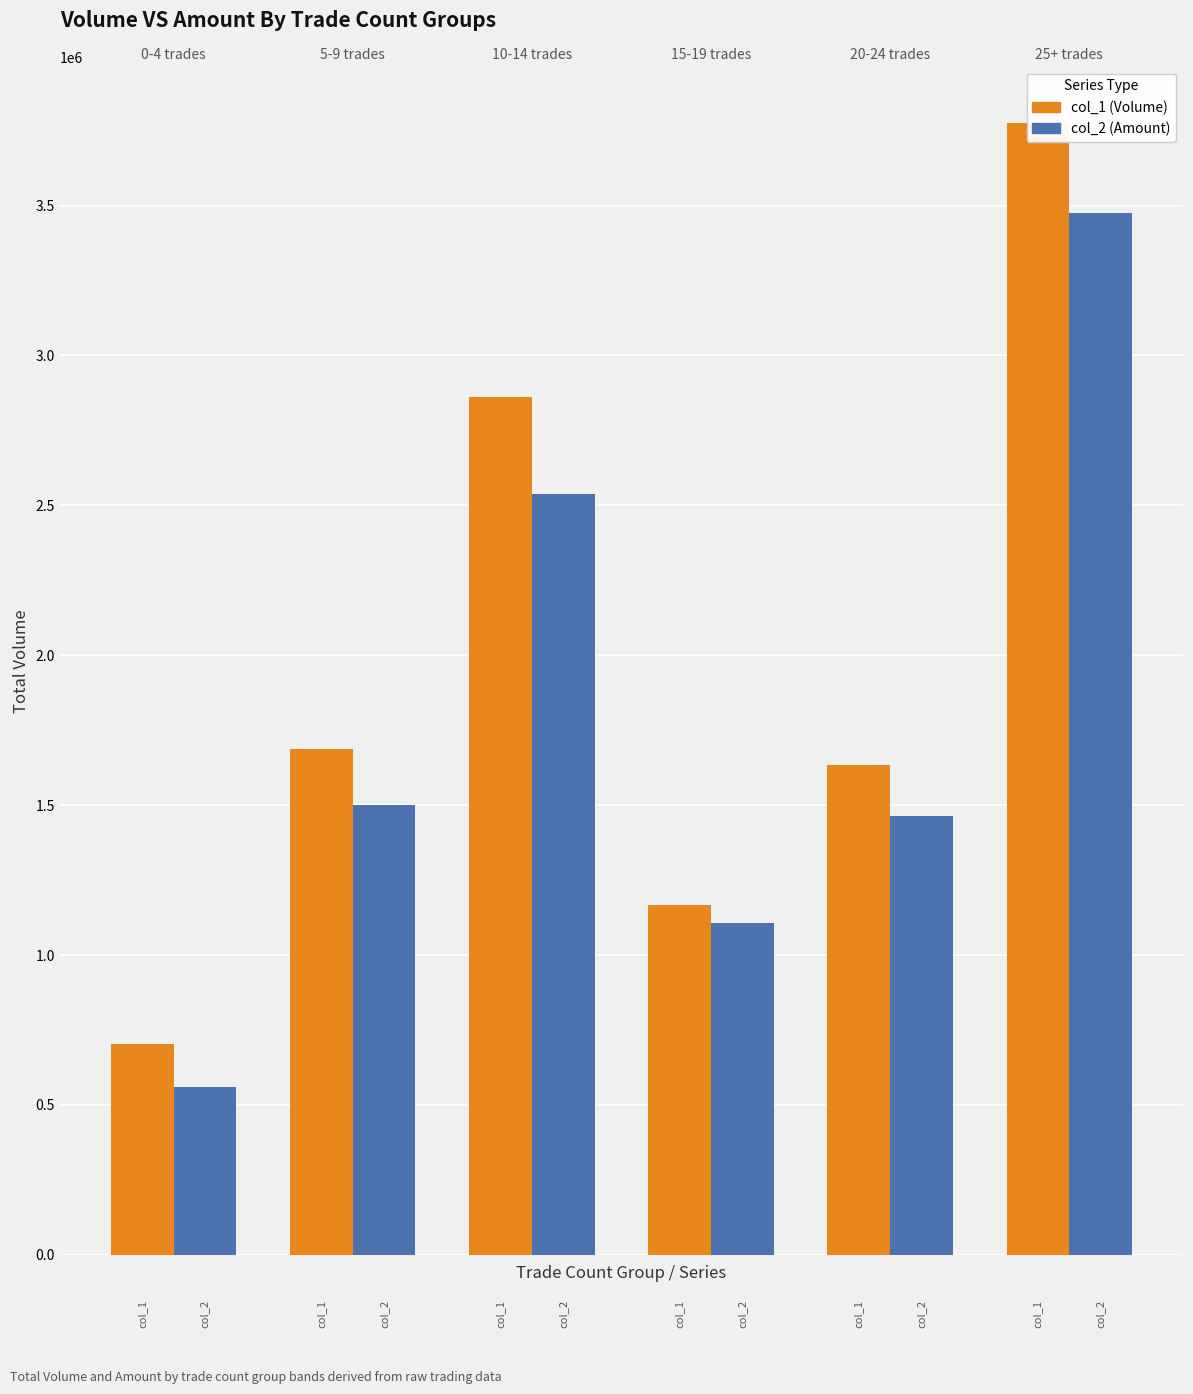

What is the average value of the col_1 (Volume) series?

1970865